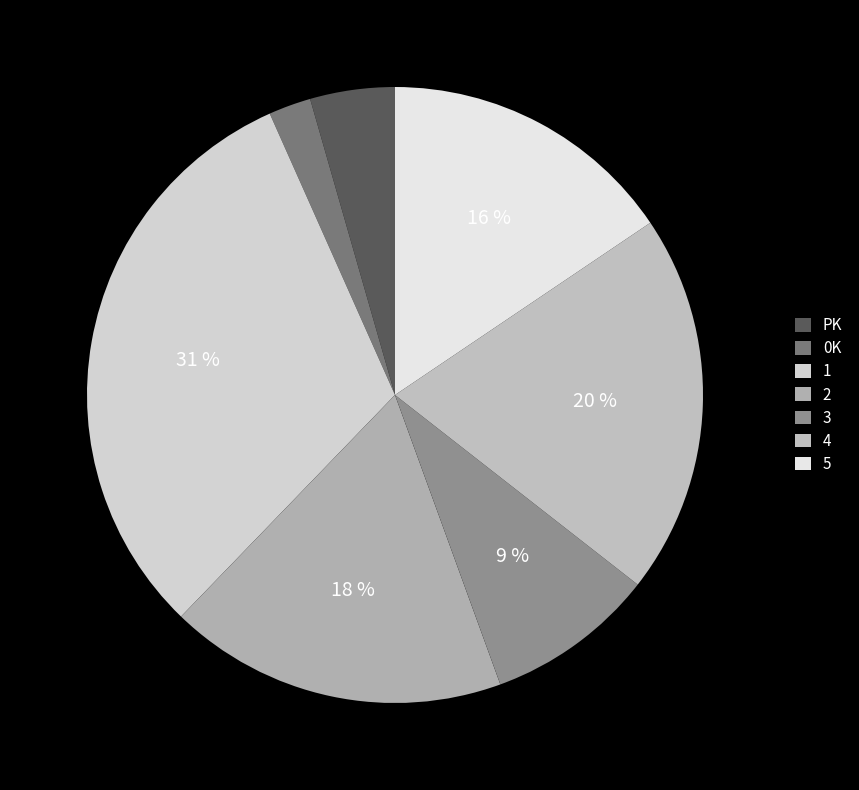

Rank the categories by value from highest to lowest.

1, 4, 2, 5, 3, PK, 0K